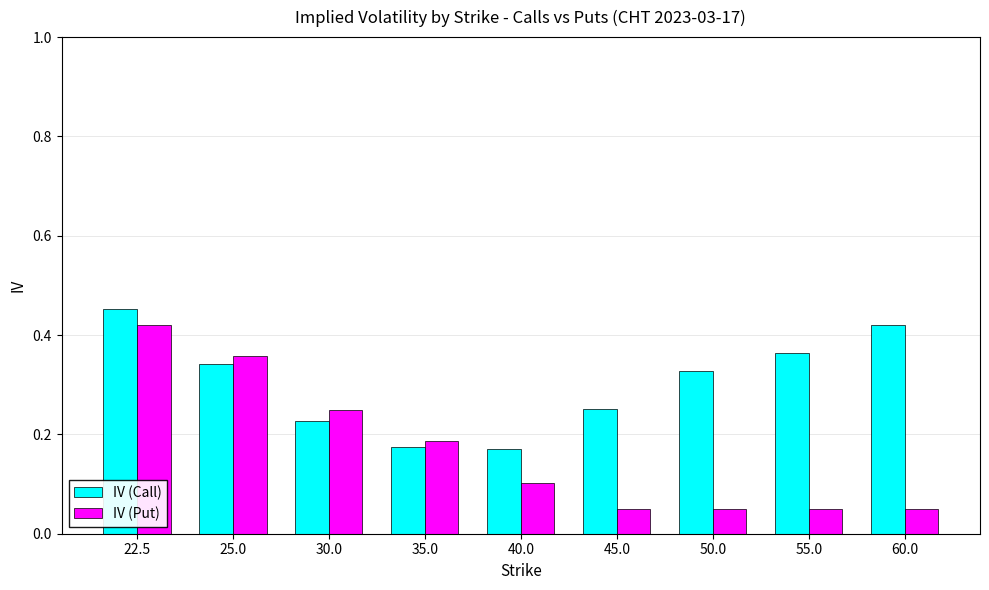

Which category has the highest value in the IV (Put) series?

22.5